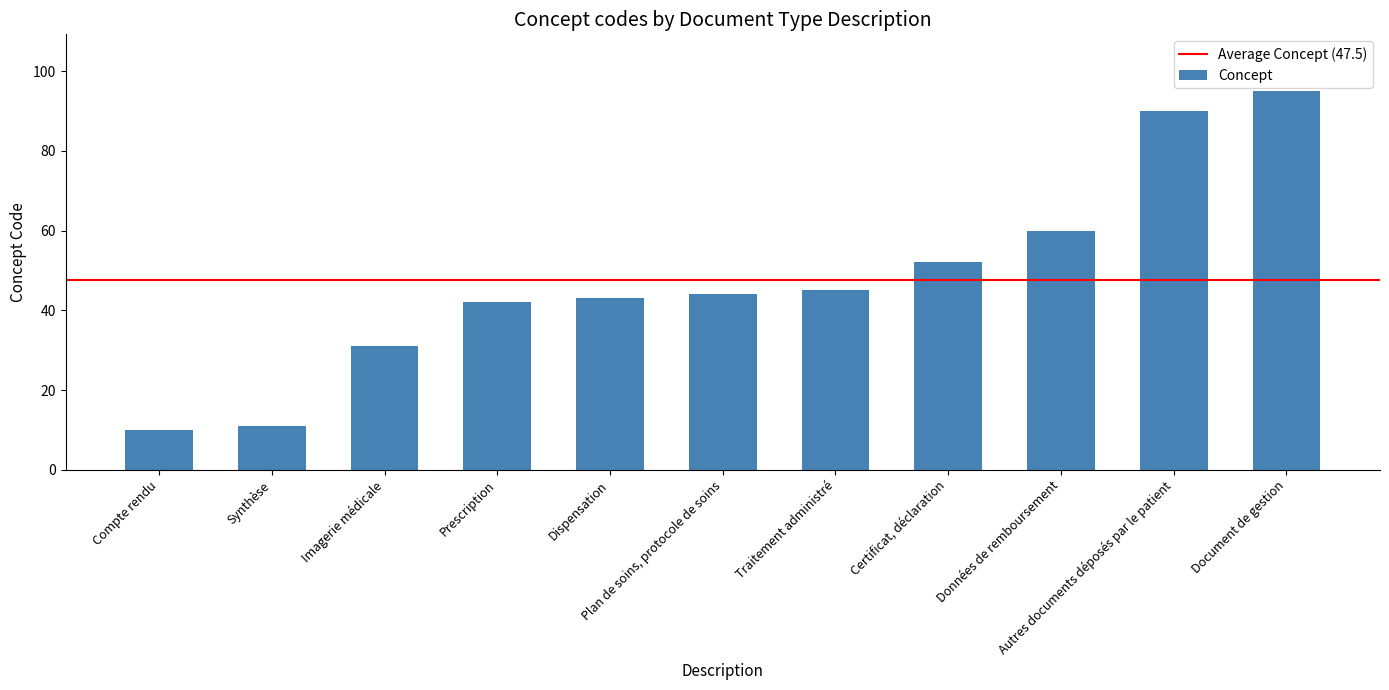

Count the number of data series in this chart.

1